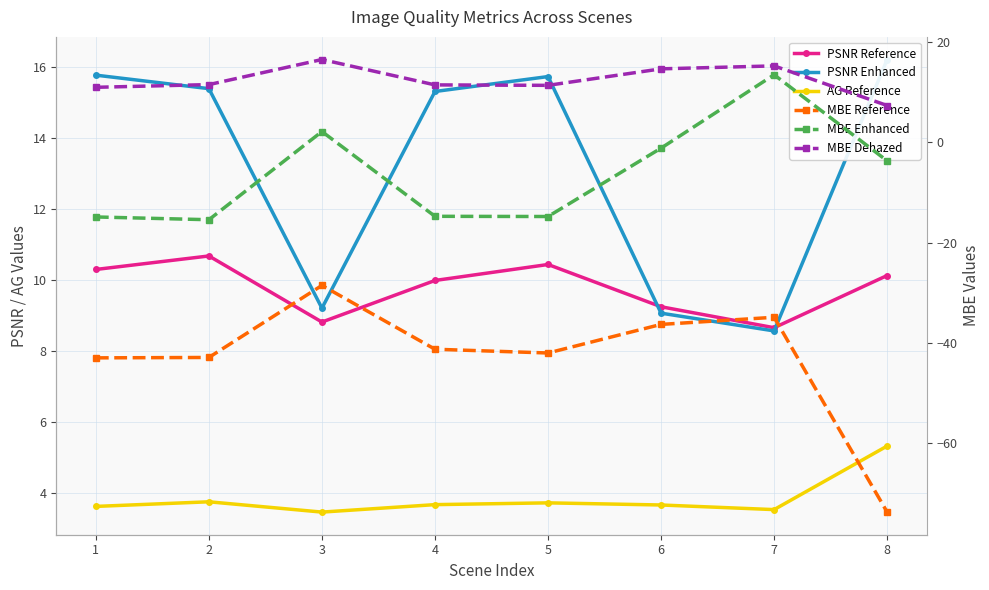

What is the difference between the maximum and second lowest values in the MBE Reference series?

14.4